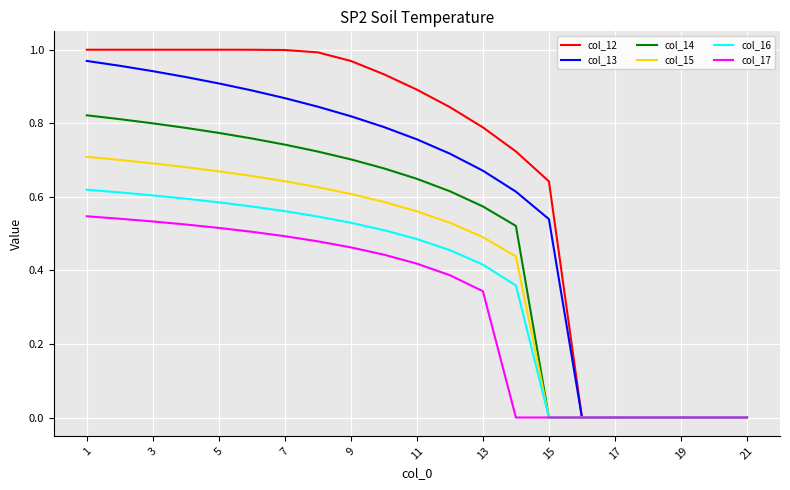

Which series has the largest total across all categories?

col_12